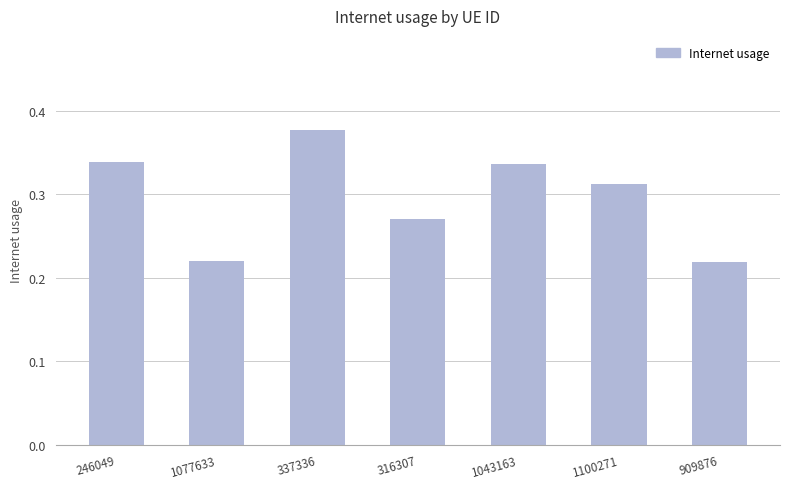

Which has a higher value, 1077633 or 1043163?

1043163